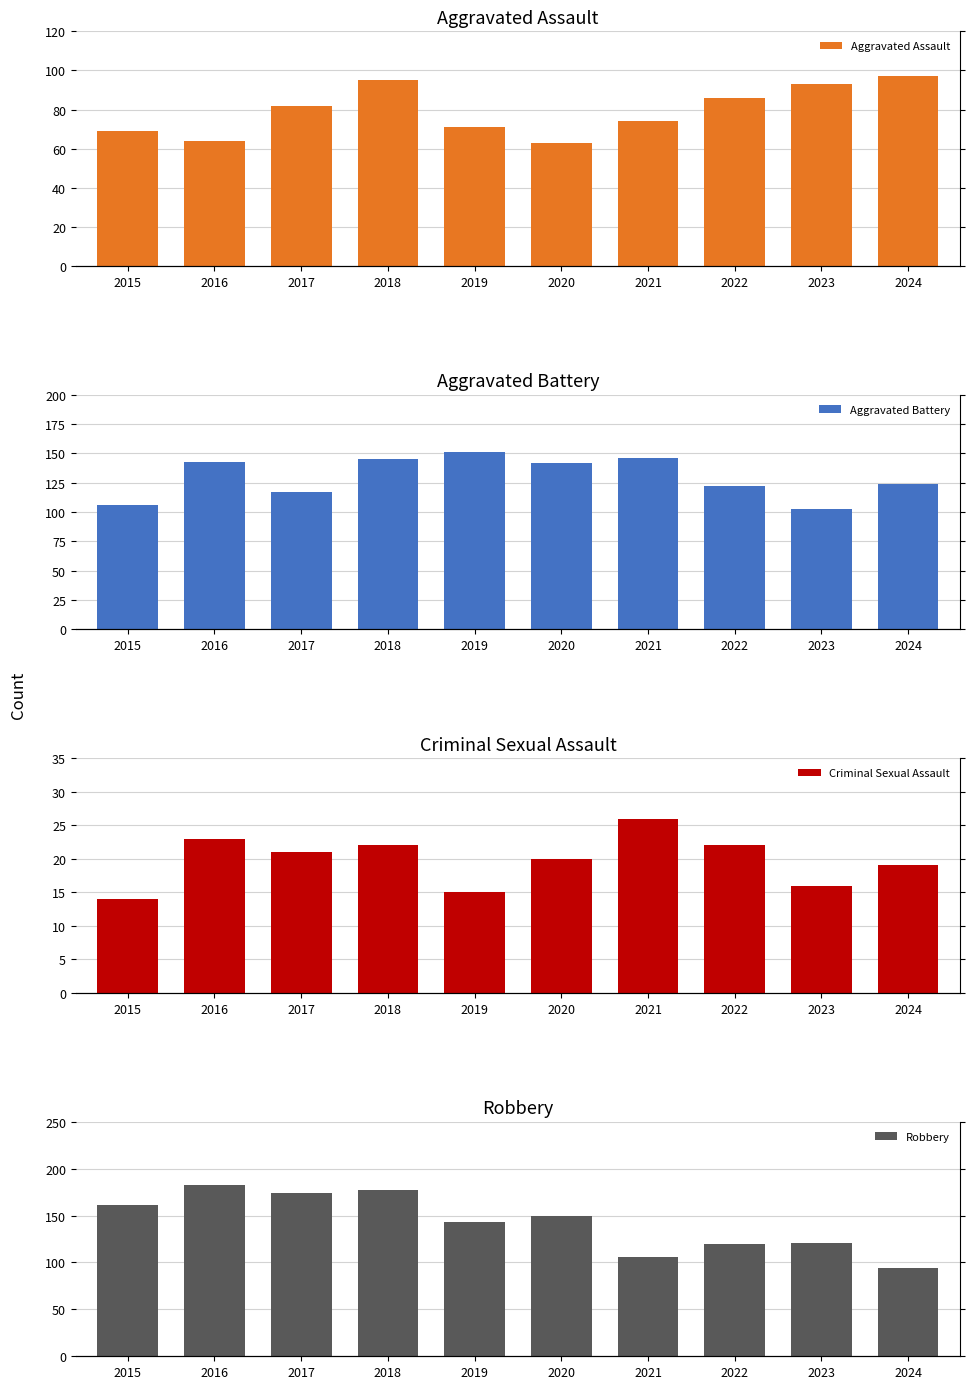

Reading left to right, transcribe all the data shown in this chart.

Aggravated Assault: 69	64	82	95	71	63	74	86	93	97
Aggravated Battery: 106	143	117	145	151	142	146	122	103	124
Criminal Sexual Assault: 14	23	21	22	15	20	26	22	16	19
Robbery: 161	183	174	177	143	150	106	120	121	94